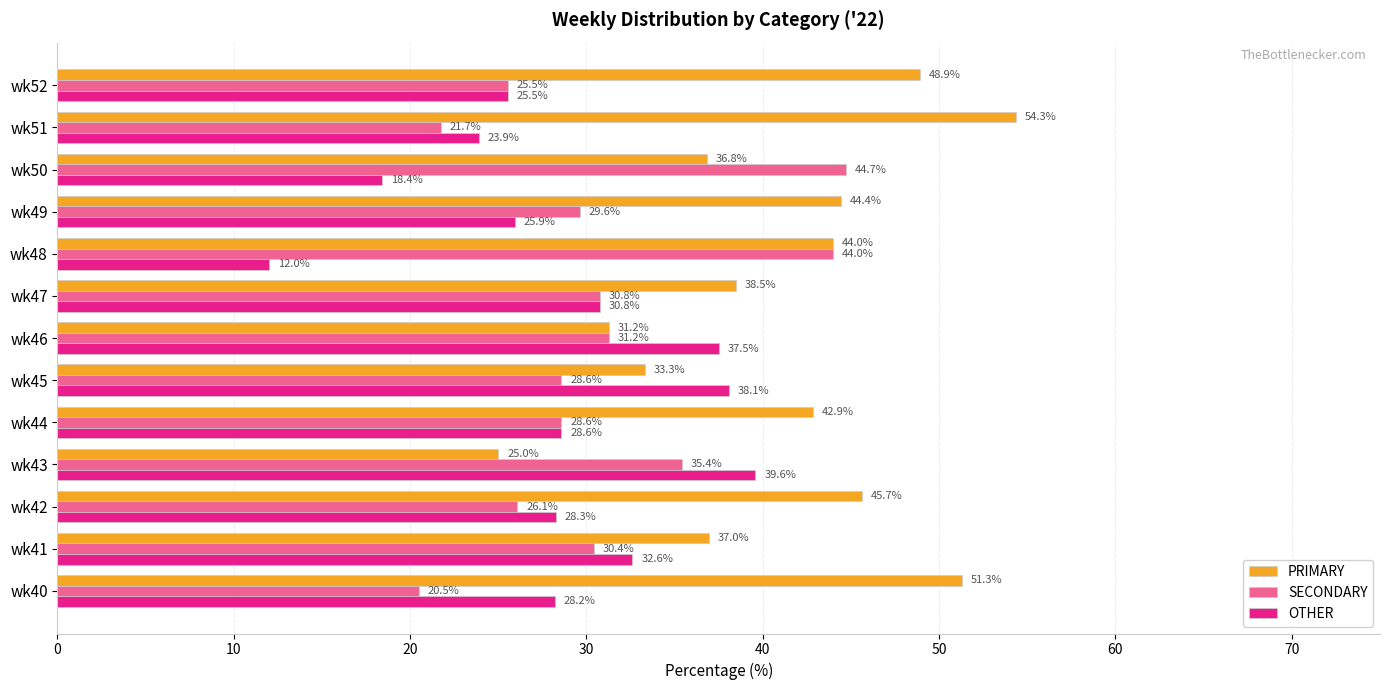

What are all the series names shown in the legend?

PRIMARY, SECONDARY, OTHER